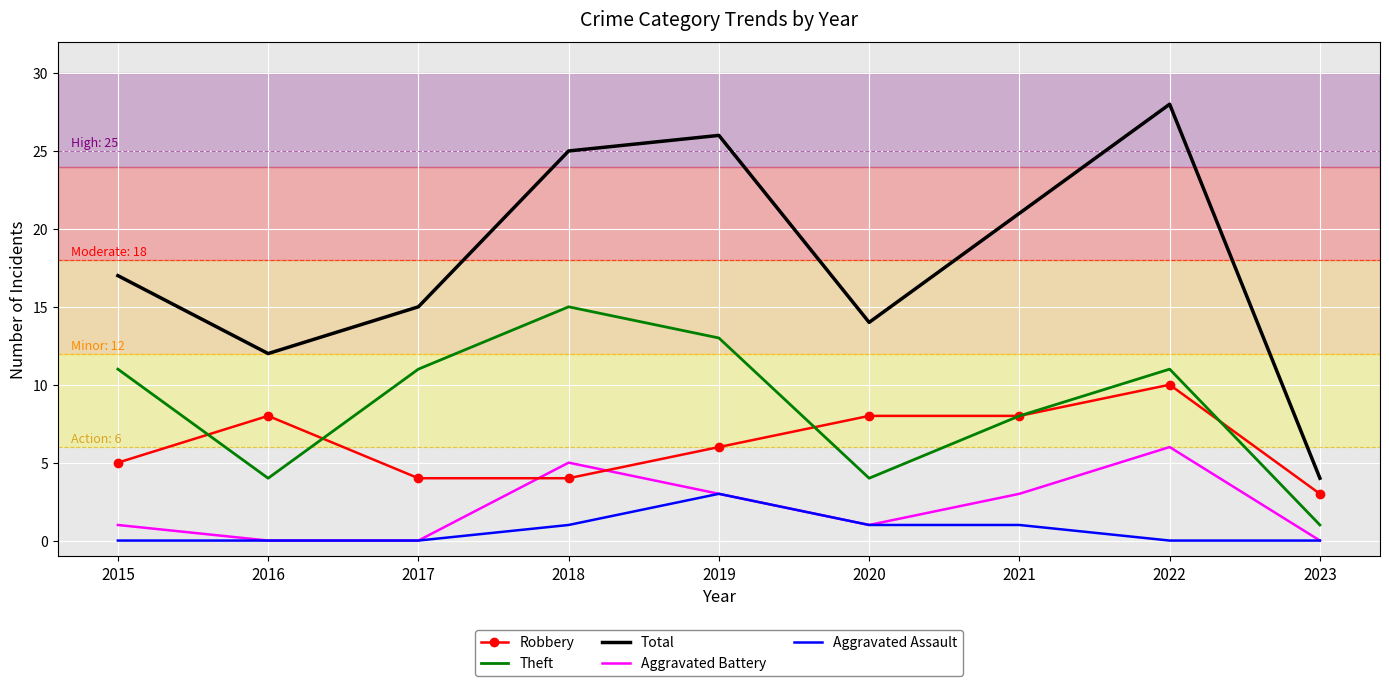

What is the maximum value for Aggravated Assault?

3